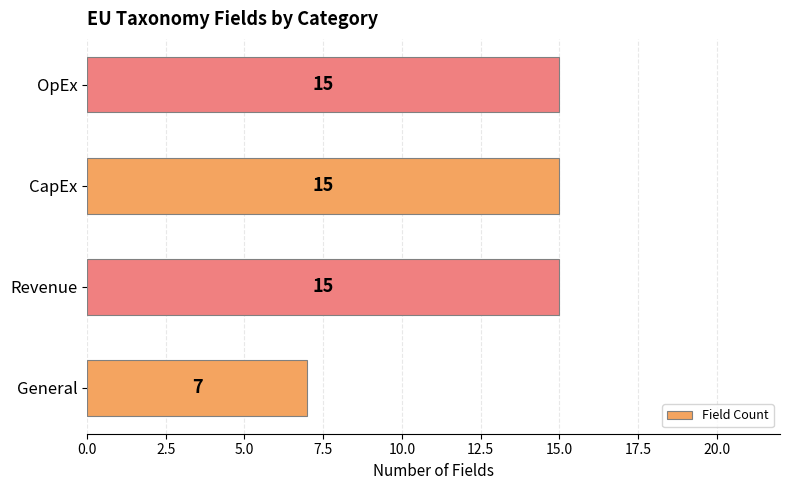

Reading bottom to top, what are all the values shown in this chart?

General=7	Revenue=15	CapEx=15	OpEx=15